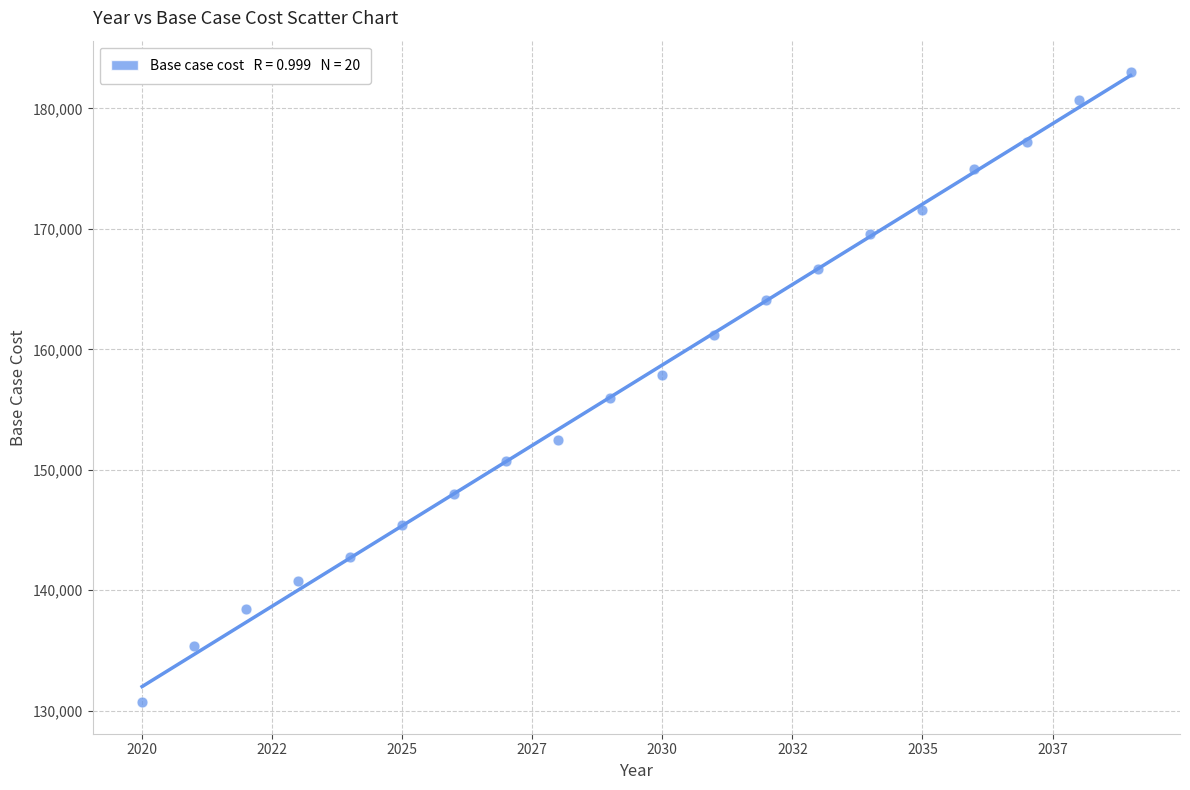

What is the range of Y values (max minus min)?

52312.9